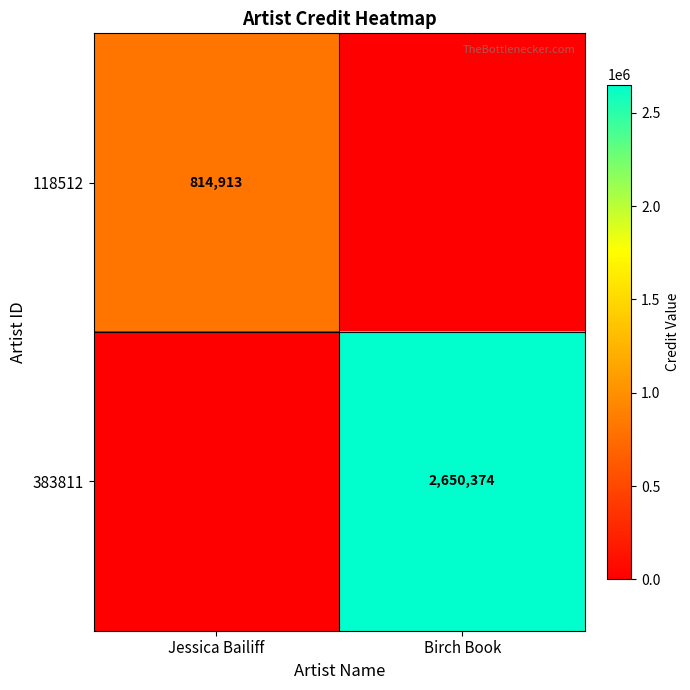

The value of 383811 at Birch Book is 2650374. True or false?

True